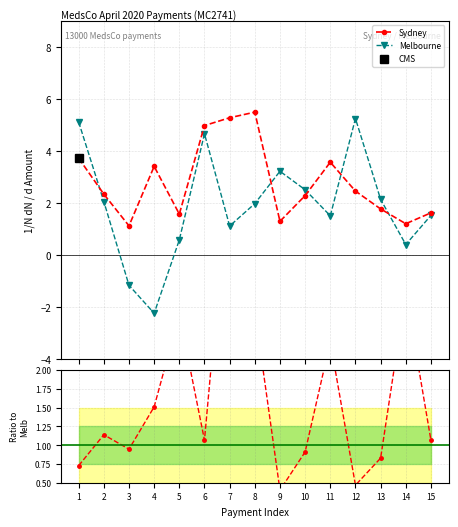

Which category has the lowest value in the Sydney series?

3